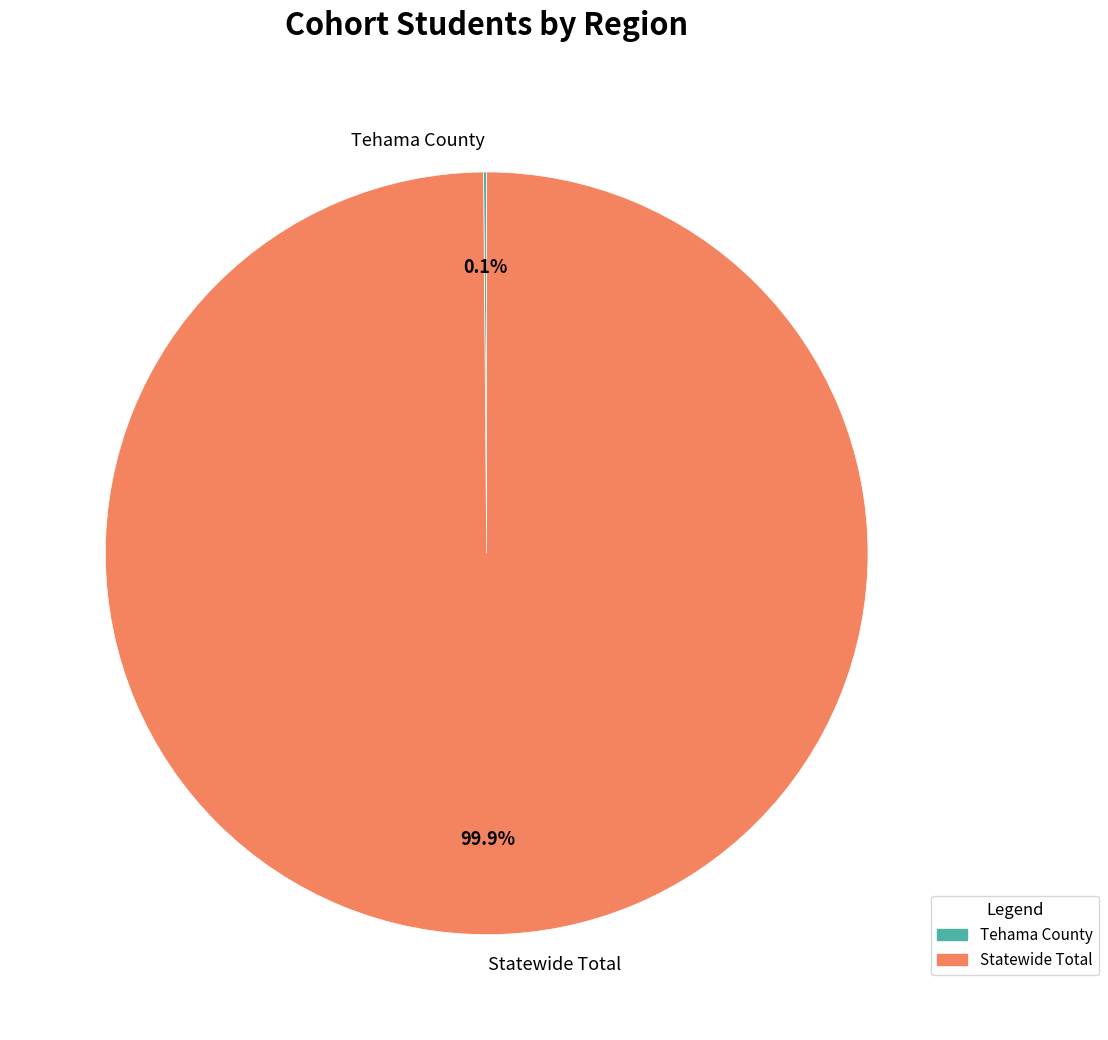

Which category has the biggest portion of the pie?

Statewide Total